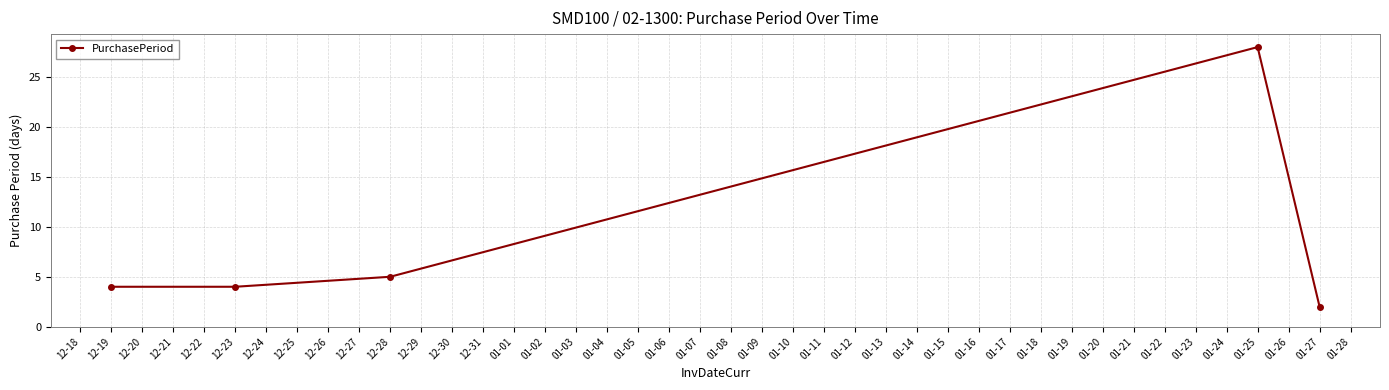

Is this an area chart (filled region under the line)?

No